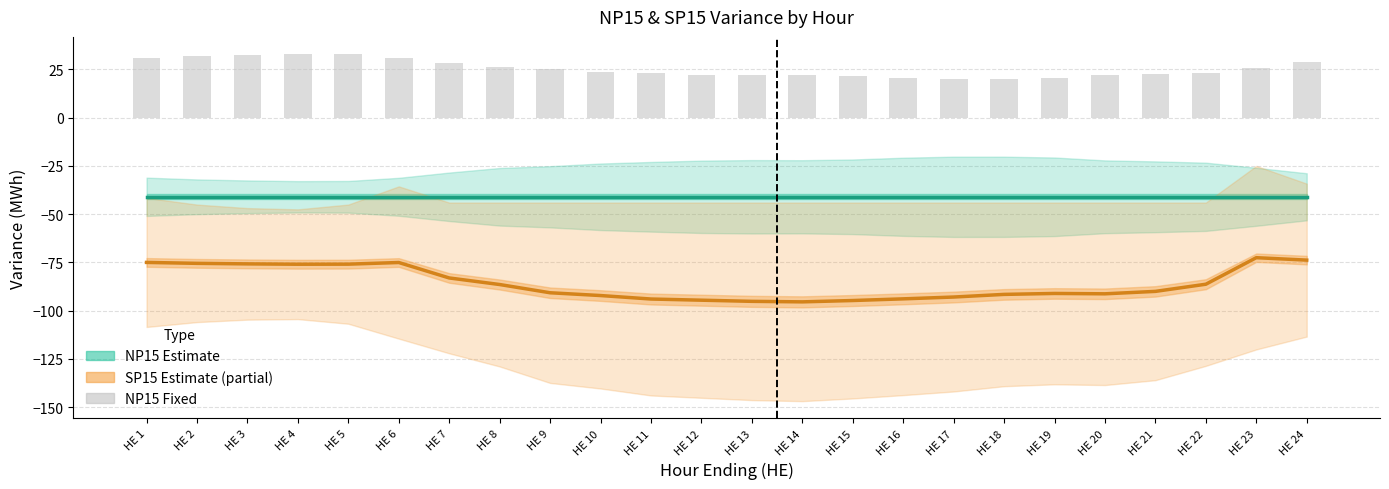

What is the value of the NP15 Fixed (abs) bar at the 6th from the left?

31.2